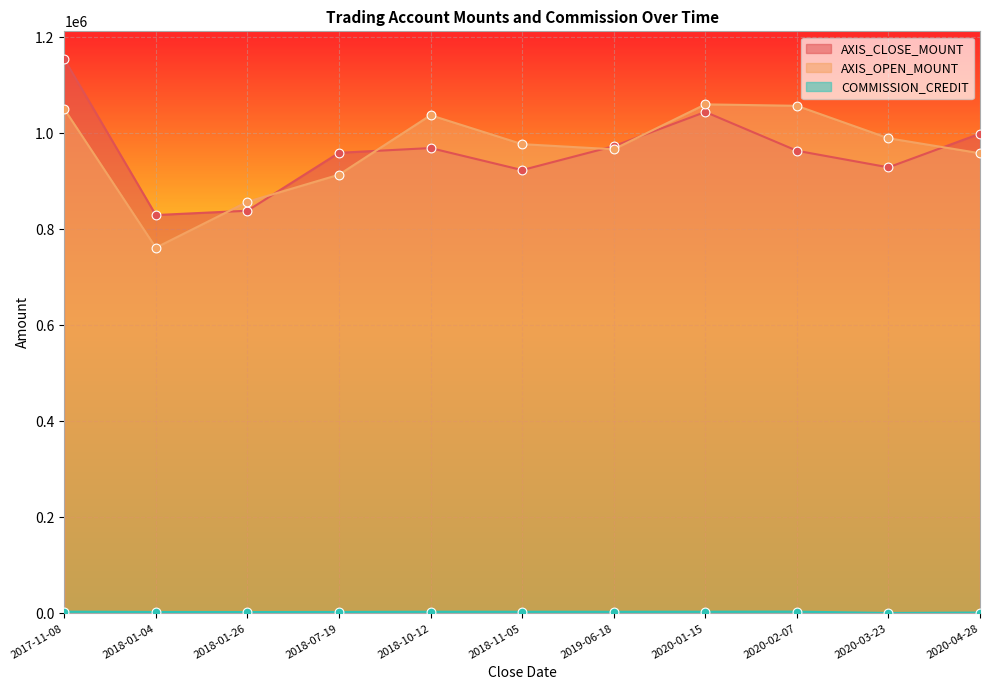

At how many categories does at least one series exceed 533106?

11